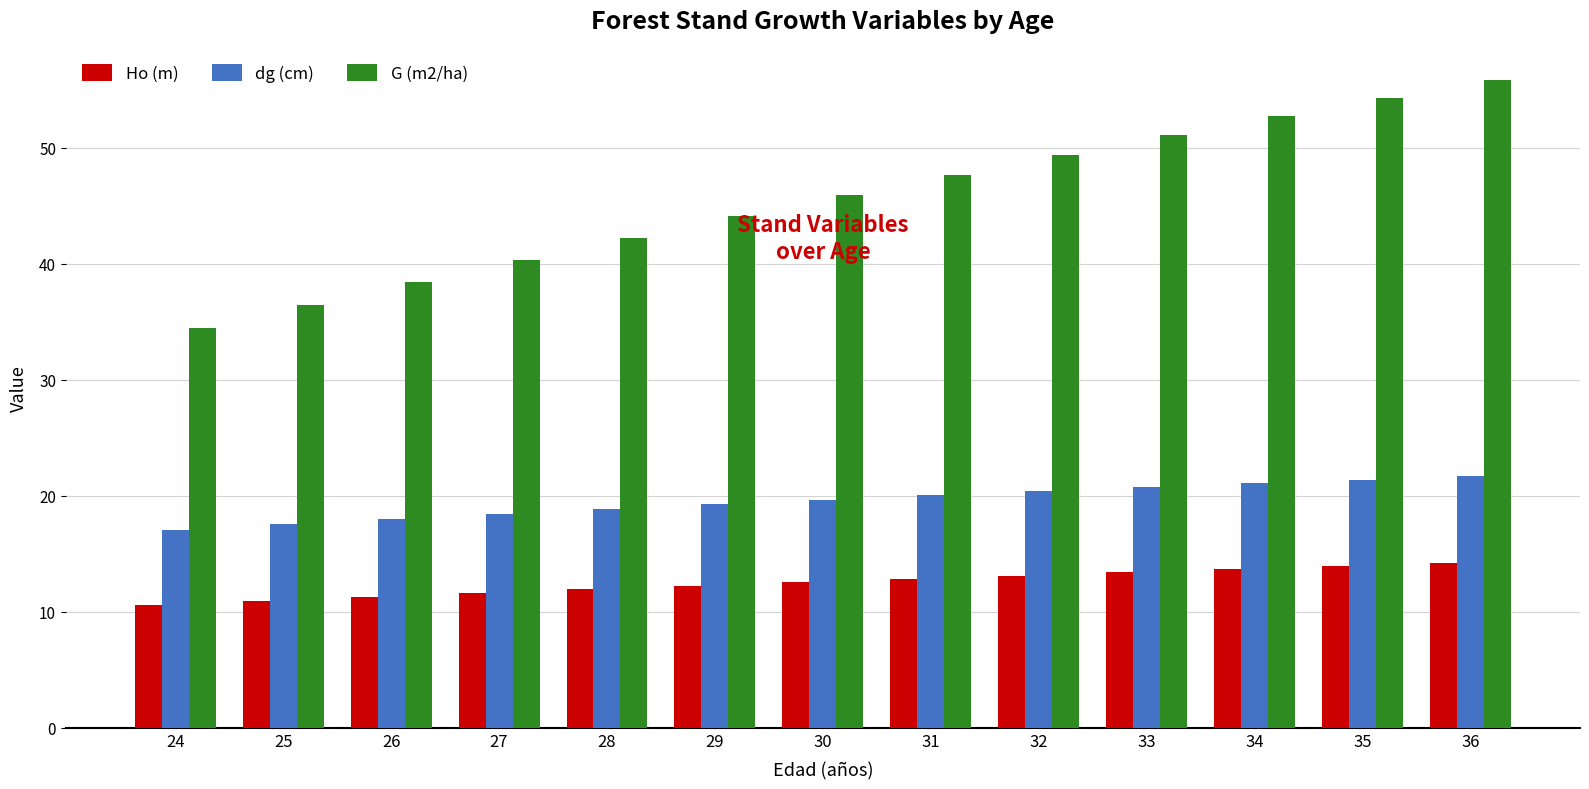

True or false: Ho (m) has a value of 22.5 at 33.

False